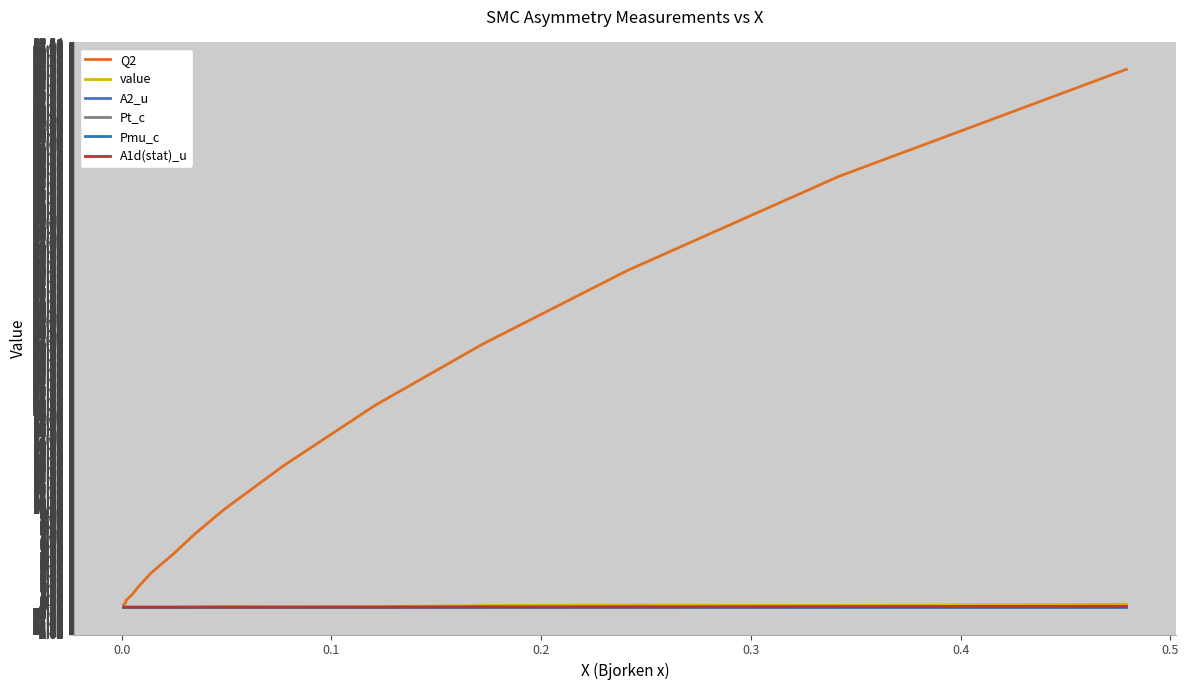

True or false: A2_u has a value of 0.0 at 8.

False